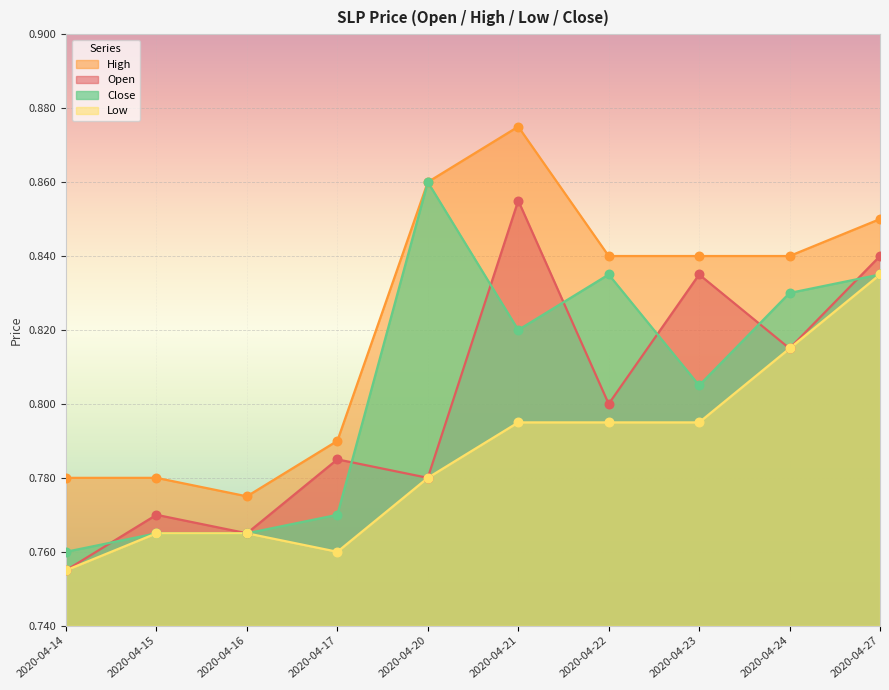

What are all the series names shown in the legend?

High, Open, Close, Low